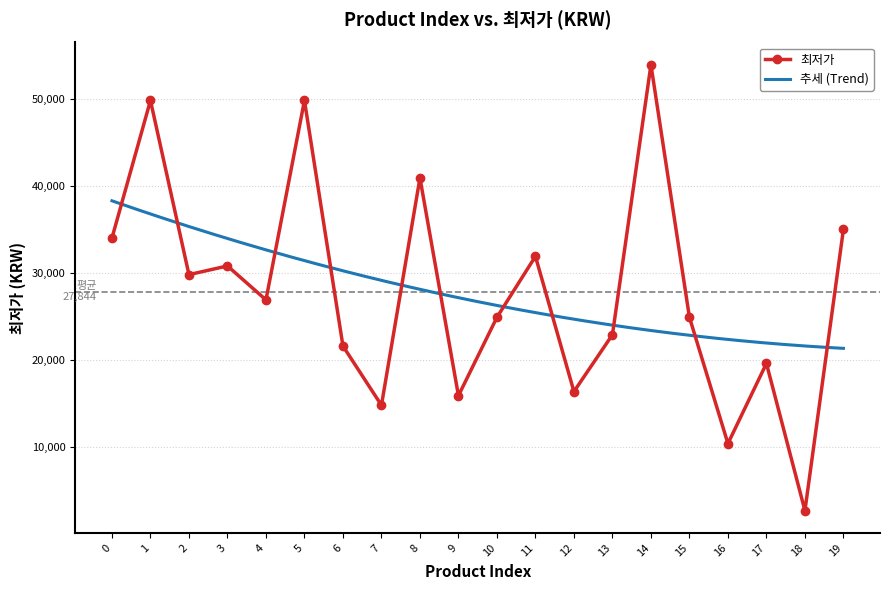

What is the smallest value displayed?

2700